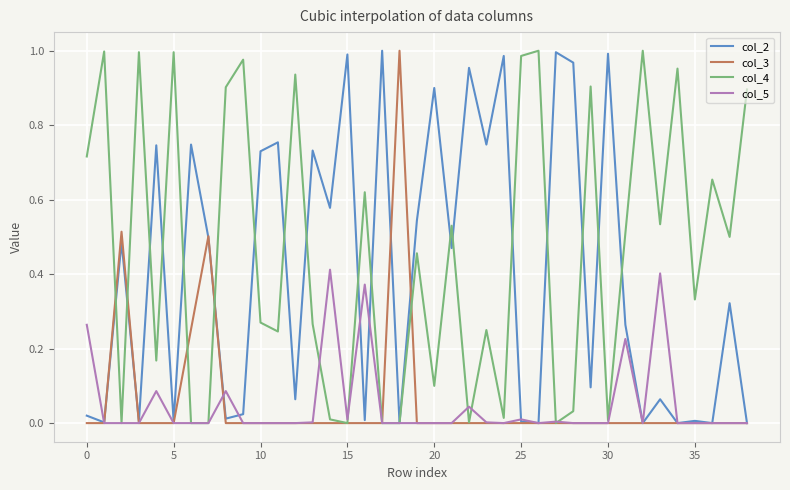

Which series has the largest total across all categories?

col_4